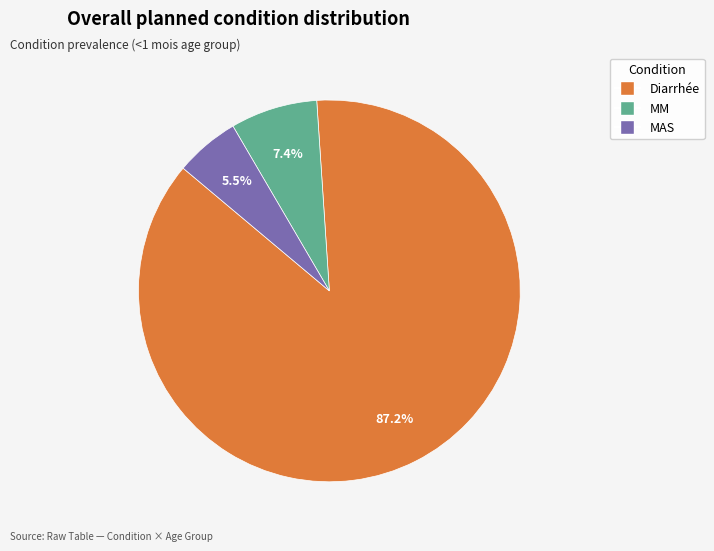

What is the largest slice in the pie chart?

Diarrhée